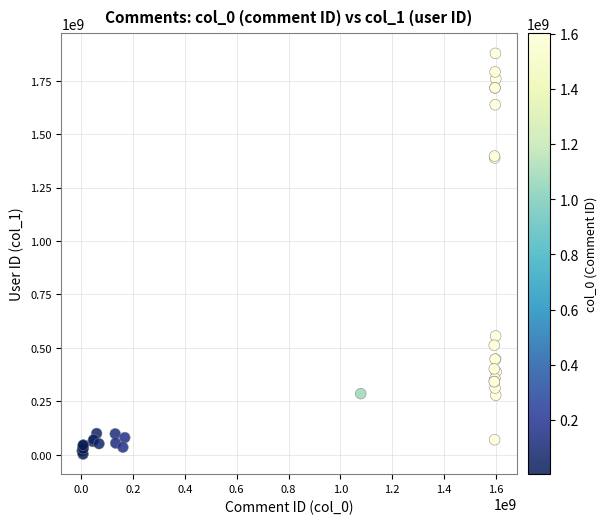

What Y value in the scatter plot is closest to 940526519?

555779097